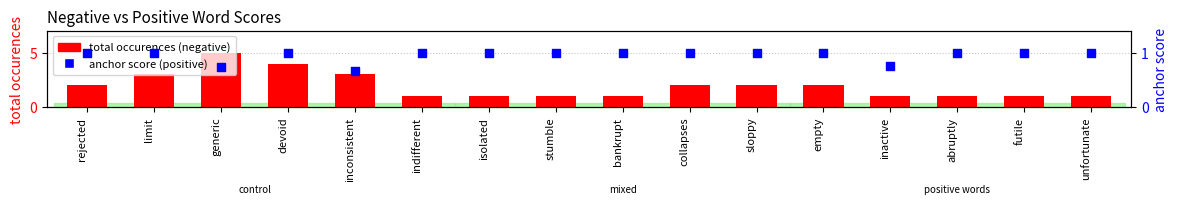

Is the value of anchor score (positive) at limit greater than the value of total occurences (negative) at inconsistent?

No